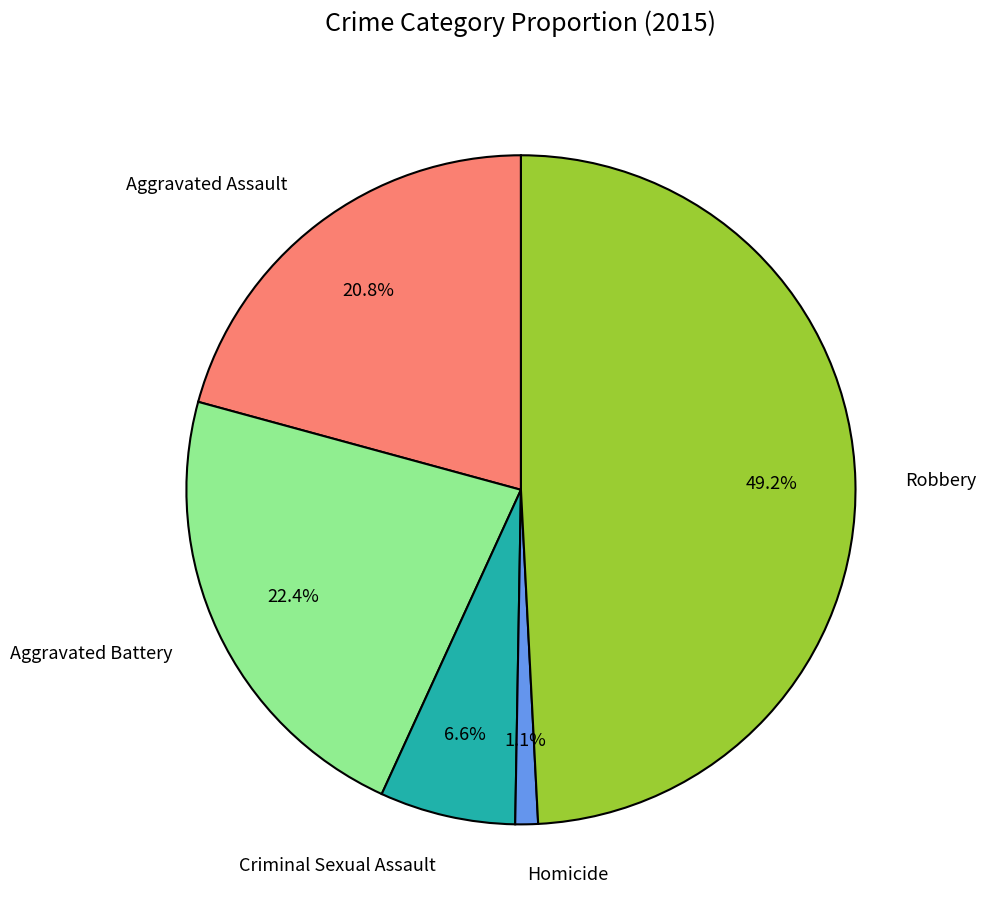

Does any single category account for the majority?

No